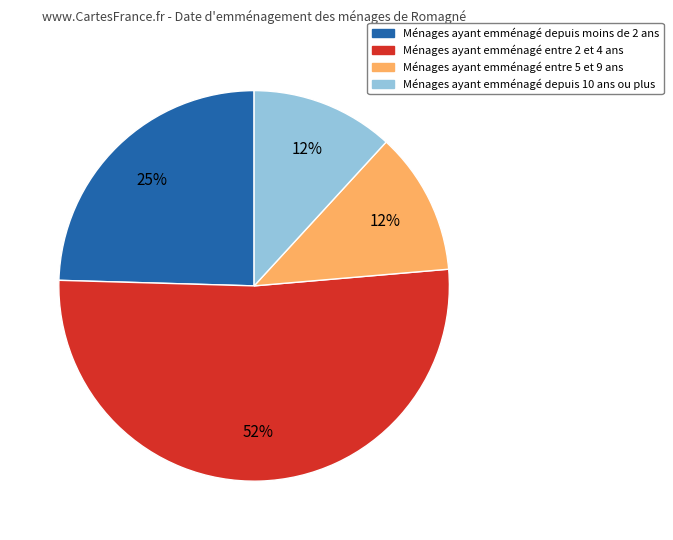

How many segments does this pie chart have?

4